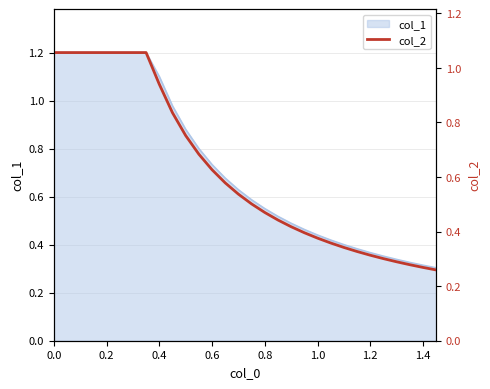

What is the maximum value for col_1?

1.2